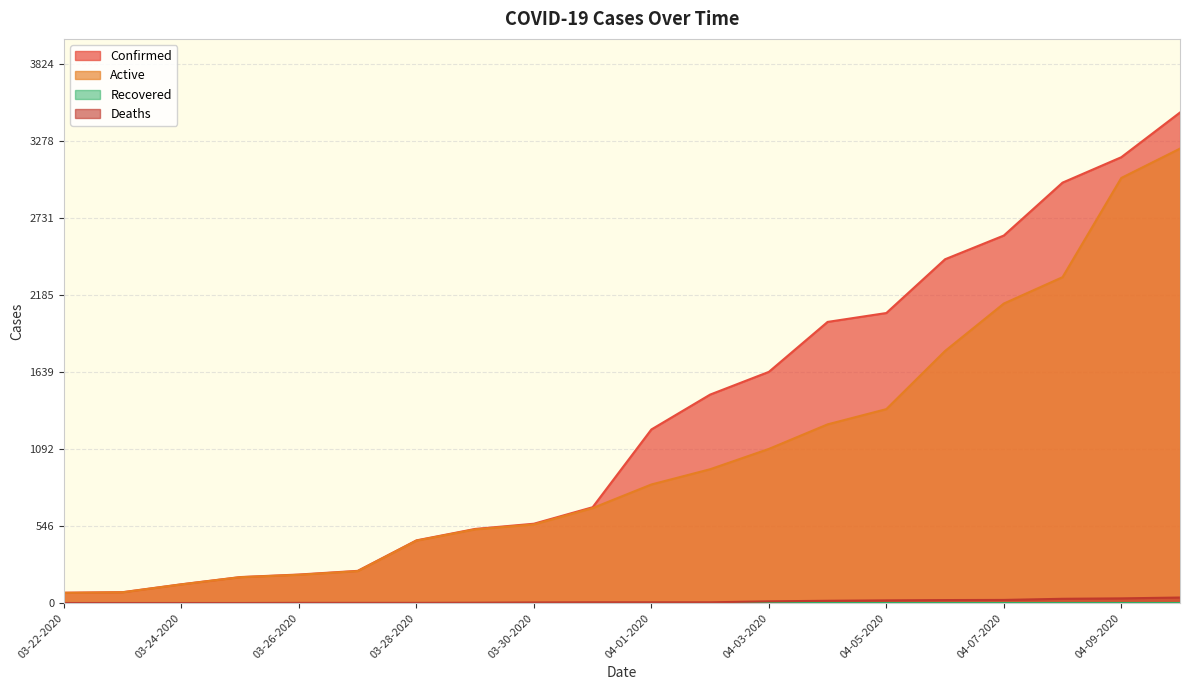

Is it true that Confirmed equals 2208 at 04-01-2020?

False